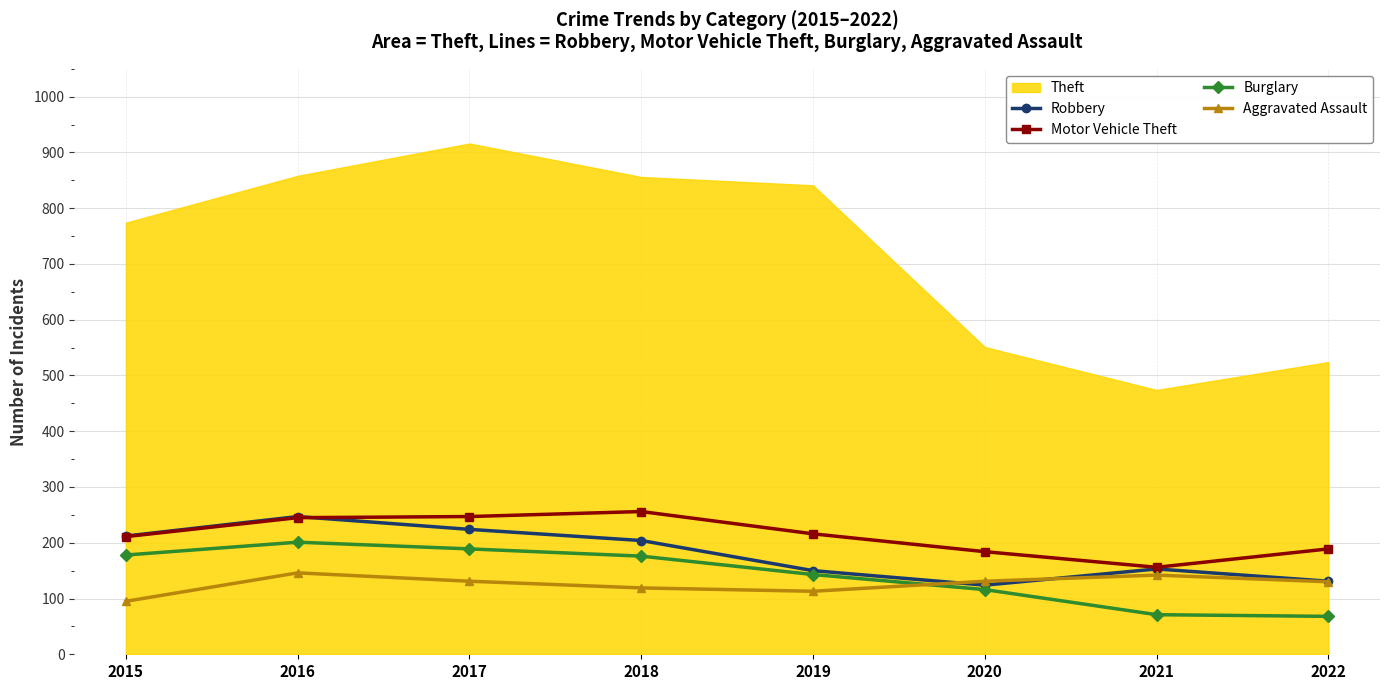

What is the sum of the Motor Vehicle Theft values at 2022 and 2019?

405